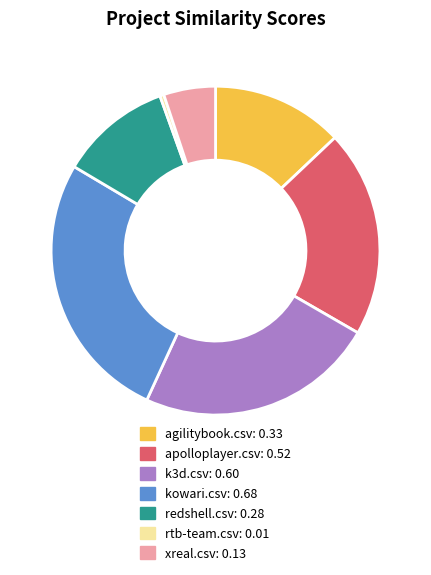

Is xreal.csv the majority of the pie?

No